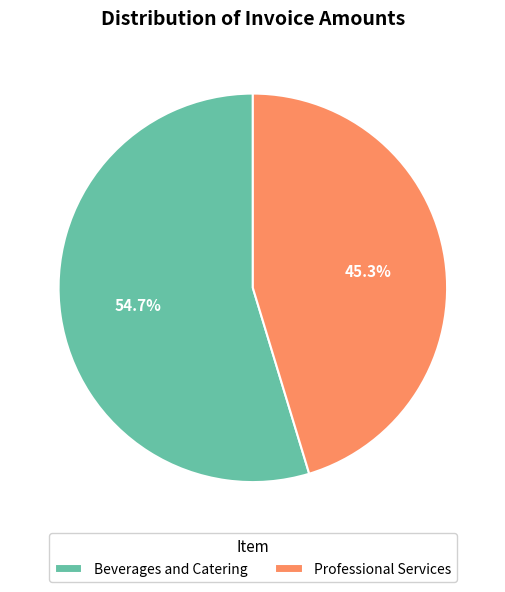

Count the number of slices in the pie.

2